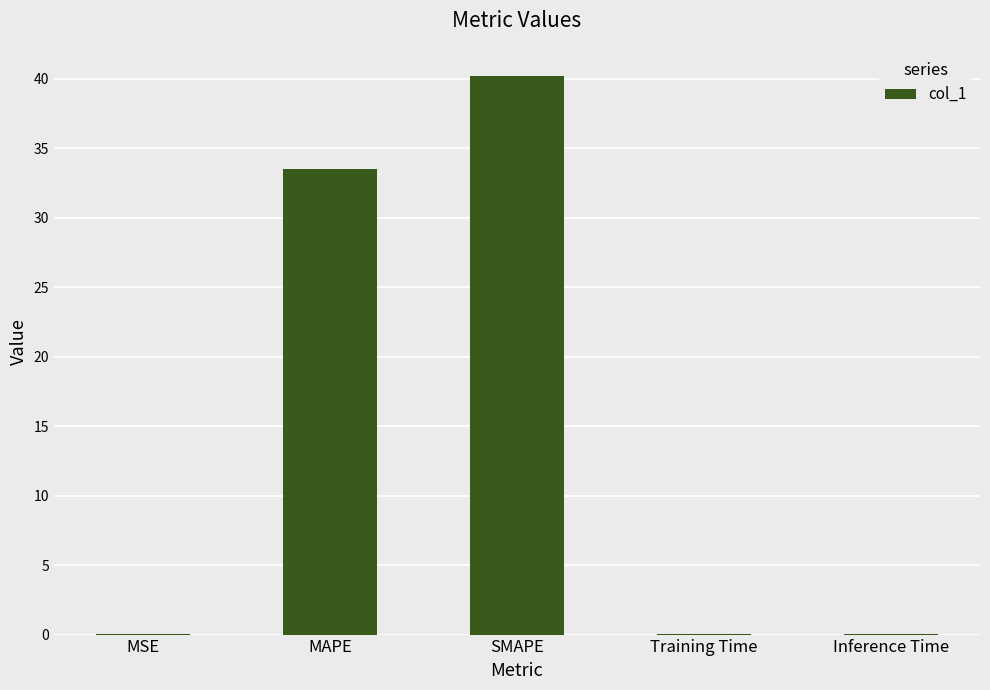

True or false: the data shows 33.5 at MAPE.

True